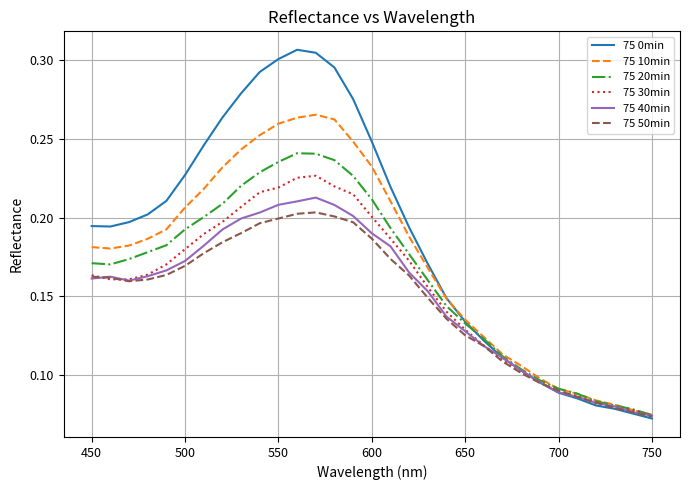

Which series has the widest spread of values?

75 0min